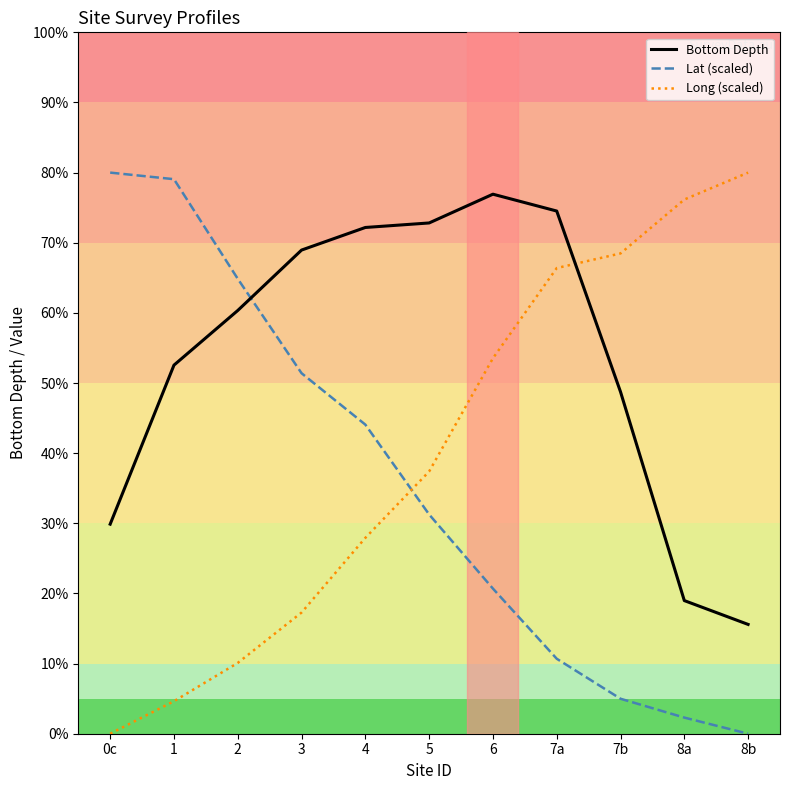

List the series in order of their peak value, lowest first.

Bottom Depth, Lat (scaled), Long (scaled)